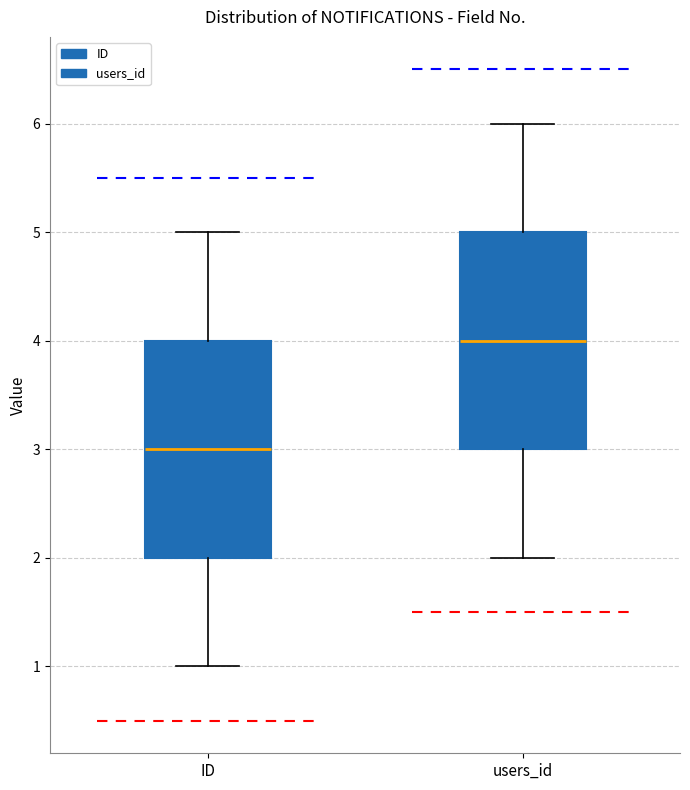

Reading left to right, read every box against the y-axis: the position of its median line, the range the box covers, and the ends of its whiskers. The values are not printed on the chart, so give them approximately, as read against the axis.

ID: median 3, box 2 to 4, whiskers 1 to 5
users_id: median 4, box 3 to 5, whiskers 2 to 6